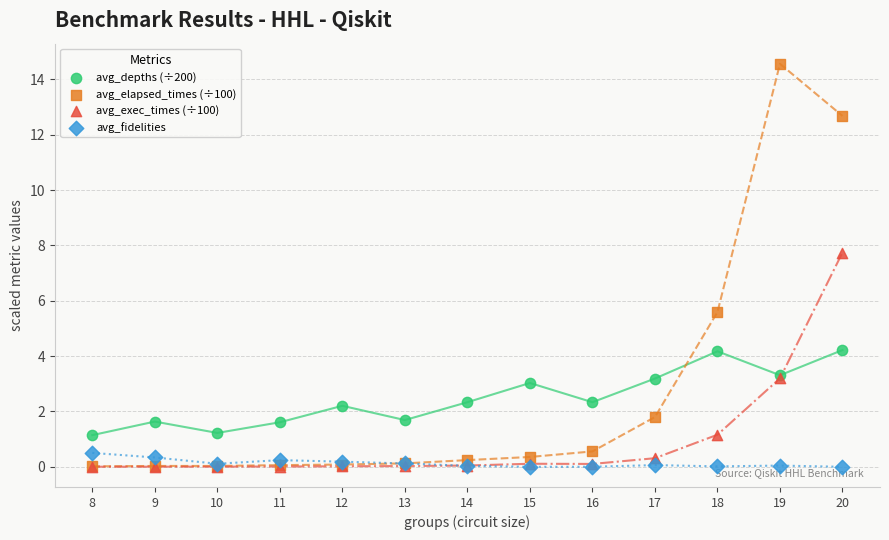

Across all series, what Y value is closest to 7?

7.7